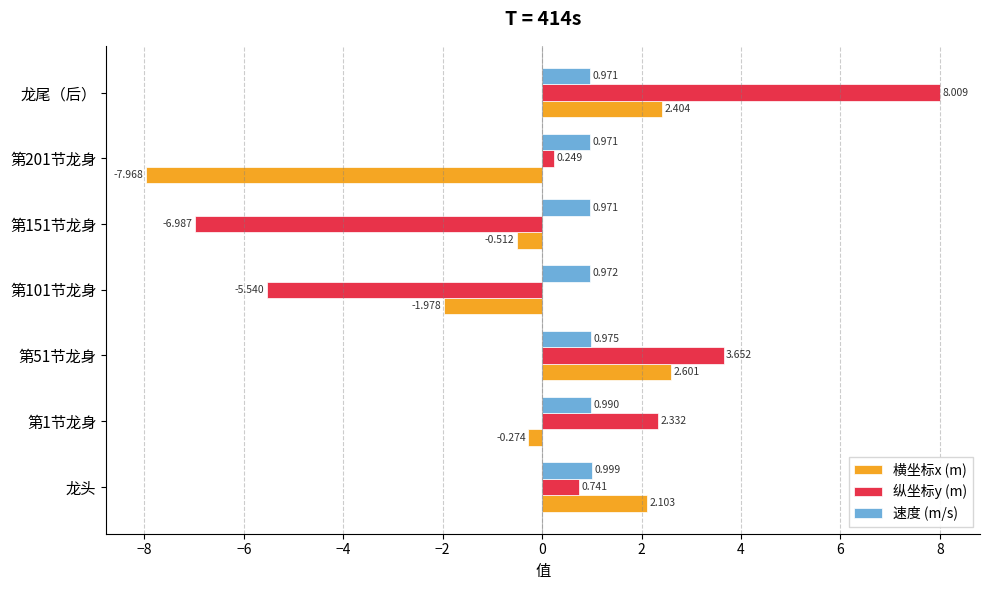

Which series has the largest range (max minus min)?

纵坐标y (m)